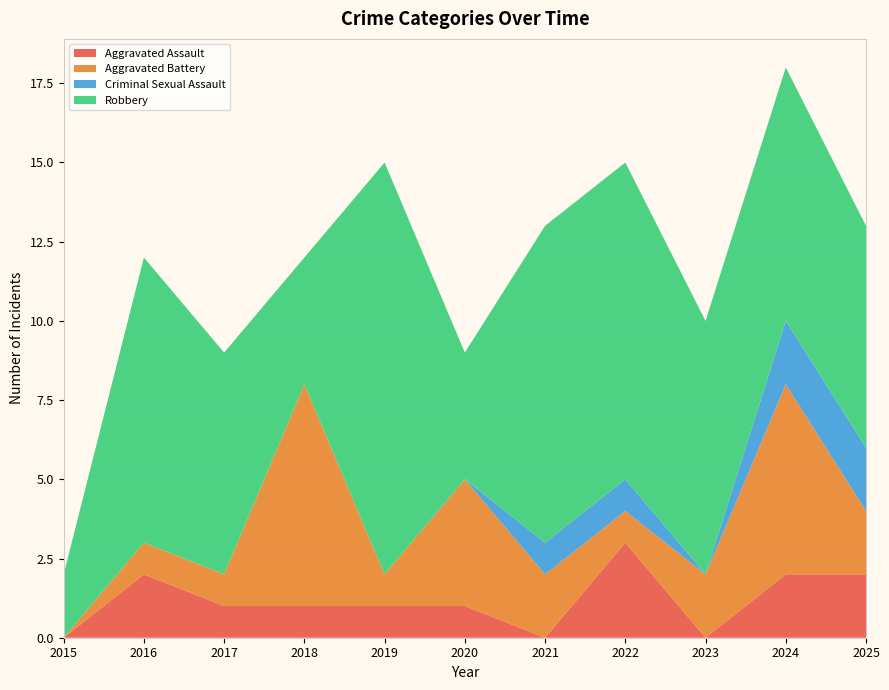

Reading left to right, transcribe all the data shown in this chart.

Aggravated Assault: 2015=0	2016=2	2017=1	2018=1	2019=1	2020=1	2021=0	2022=3	2023=0	2024=2	2025=2
Aggravated Battery: 2015=0	2016=1	2017=1	2018=7	2019=1	2020=4	2021=2	2022=1	2023=2	2024=6	2025=2
Criminal Sexual Assault: 2015=0	2016=0	2017=0	2018=0	2019=0	2020=0	2021=1	2022=1	2023=0	2024=2	2025=2
Robbery: 2015=2	2016=9	2017=7	2018=4	2019=13	2020=4	2021=10	2022=10	2023=8	2024=8	2025=7